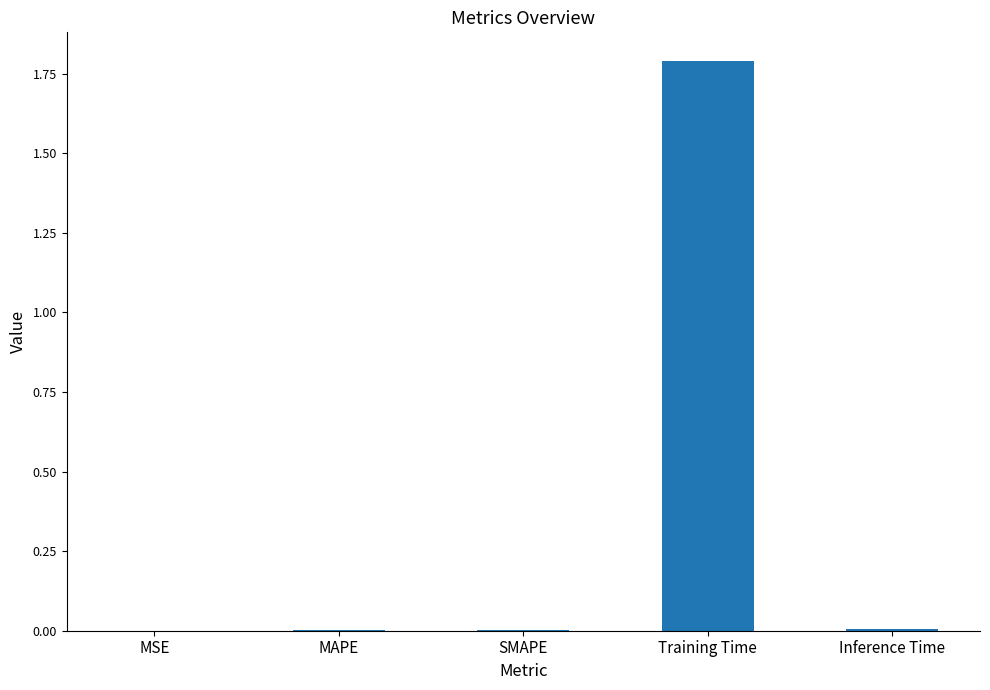

What is the difference between the values at Inference Time and Training Time?

1.8